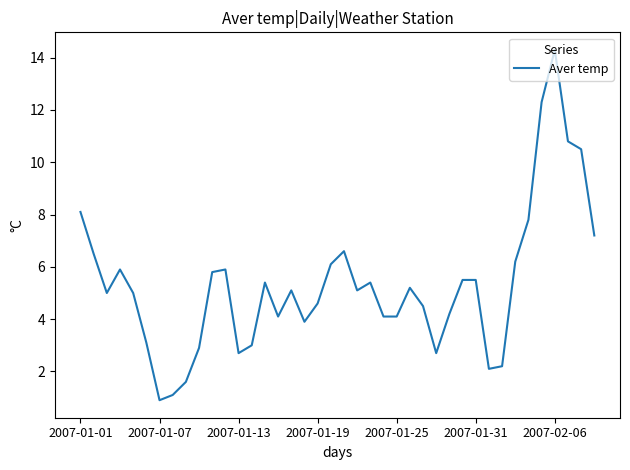

What is the minimum value shown in the chart?

0.9